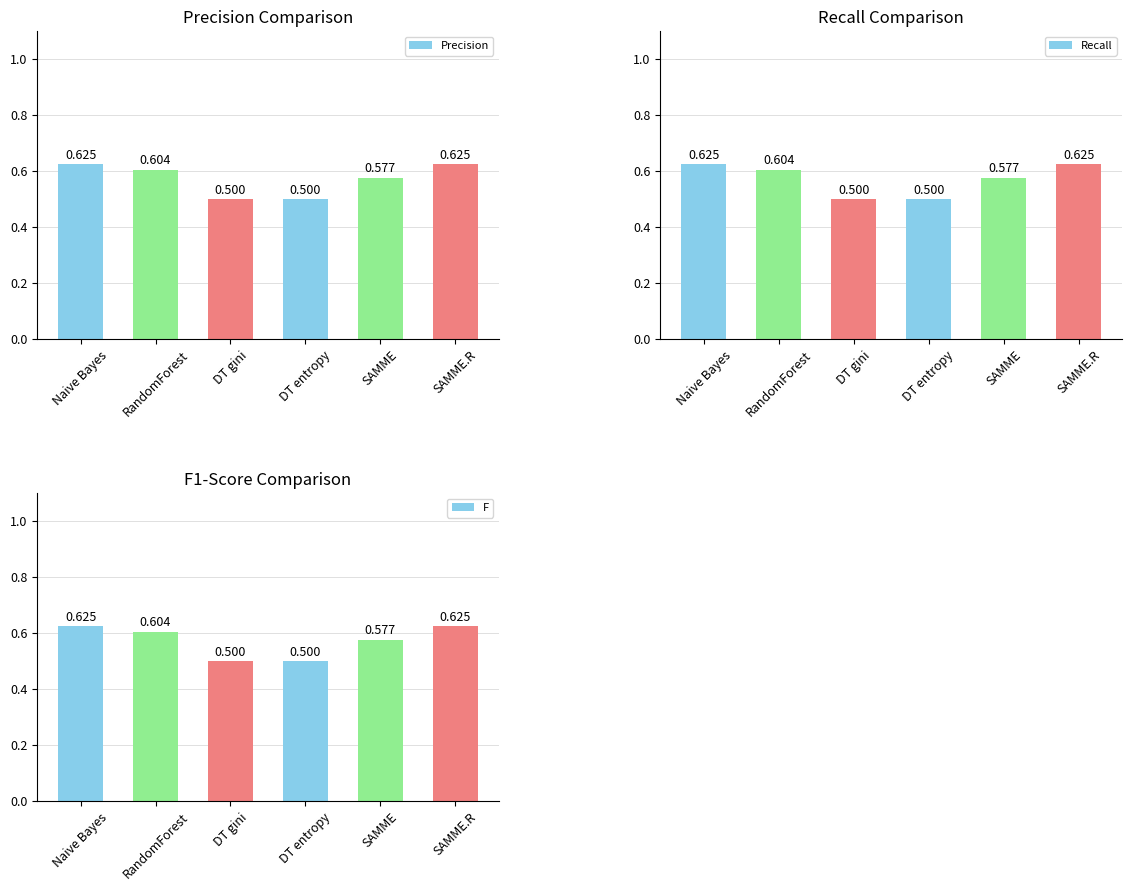

What are all the series names shown in the legend?

Precision, Recall, F